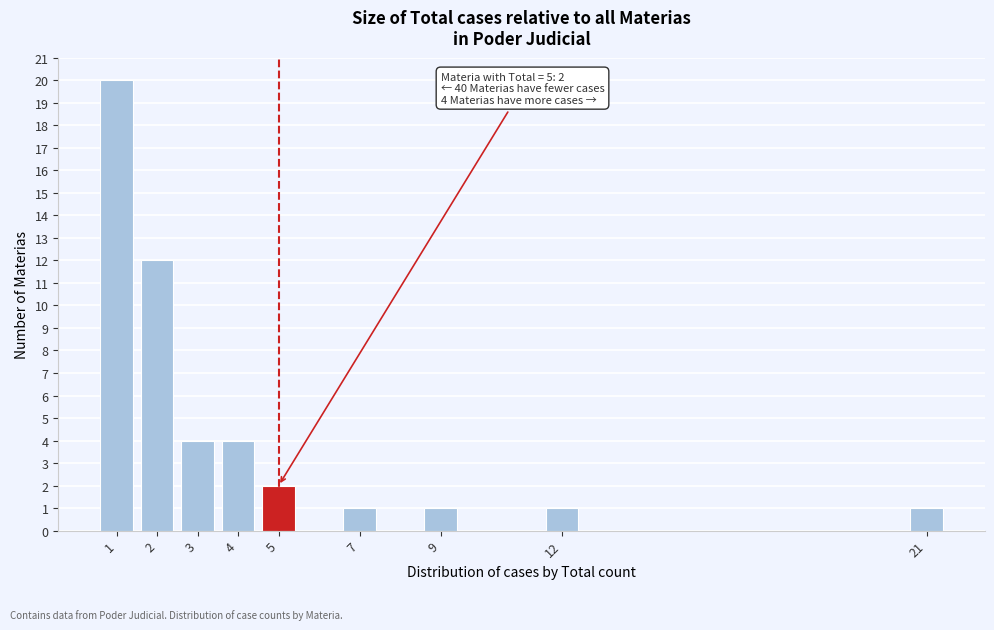

Which range on the x-axis has the tallest bar?

0.5 to 1.5